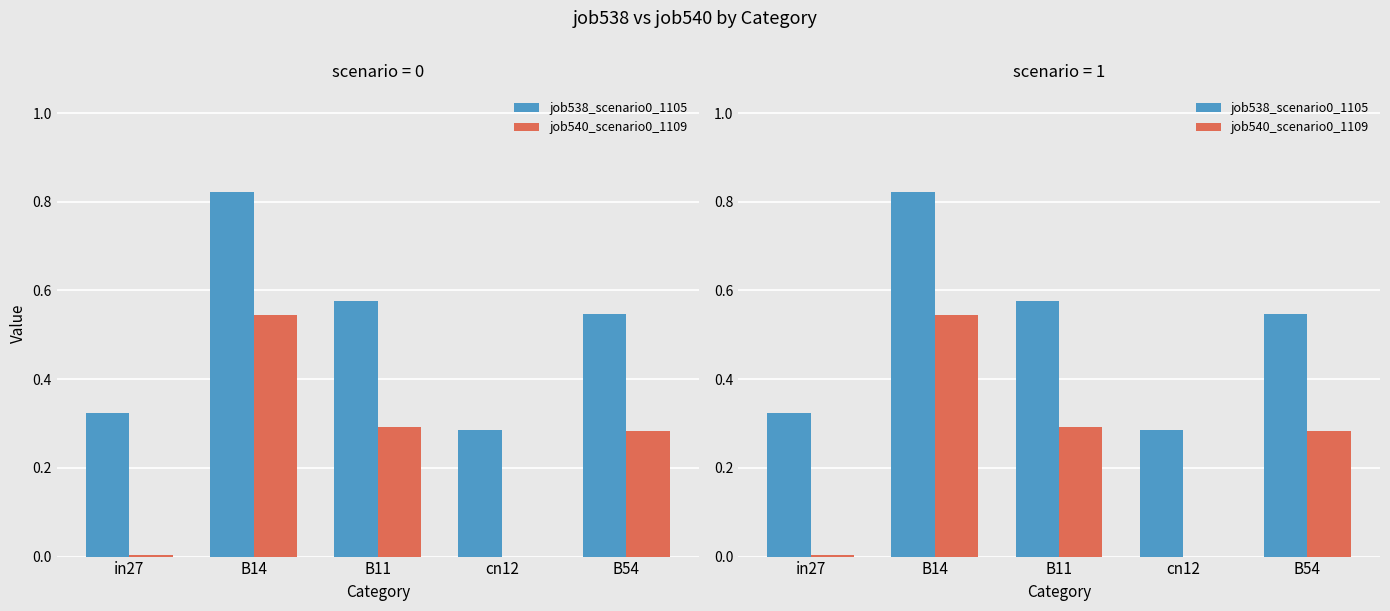

Reading left to right, list all the values displayed in this chart.

job538_scenario0_1105: 0.3	0.8	0.6	0.3	0.5
job540_scenario0_1109: 0.0	0.5	0.3	0.0	0.3